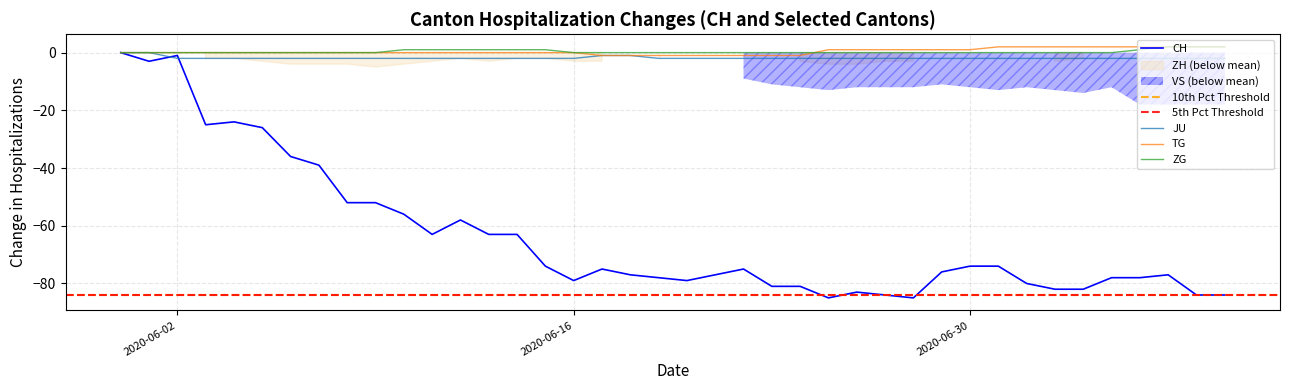

What is the smallest value displayed?

-85